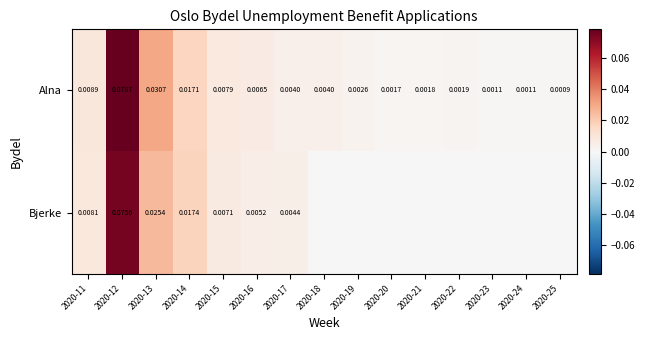

Is the value of Alna at 2020-22 greater than the value of Bjerke at 2020-13?

No